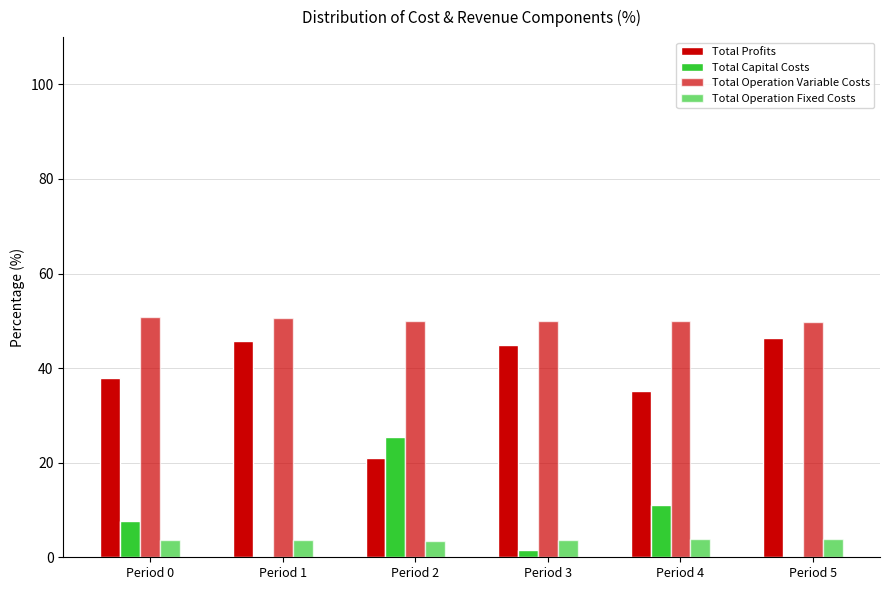

What is the value of the Total Operation Variable Costs bar at the 3rd from the left?

50.0